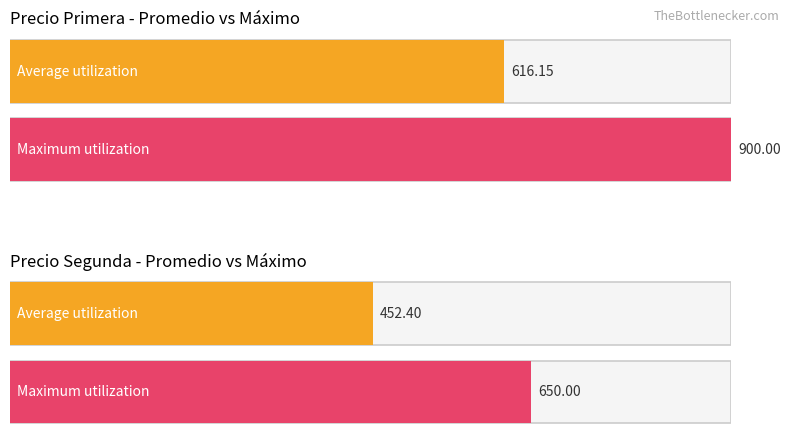

Between 500 and 400, which is larger?

500